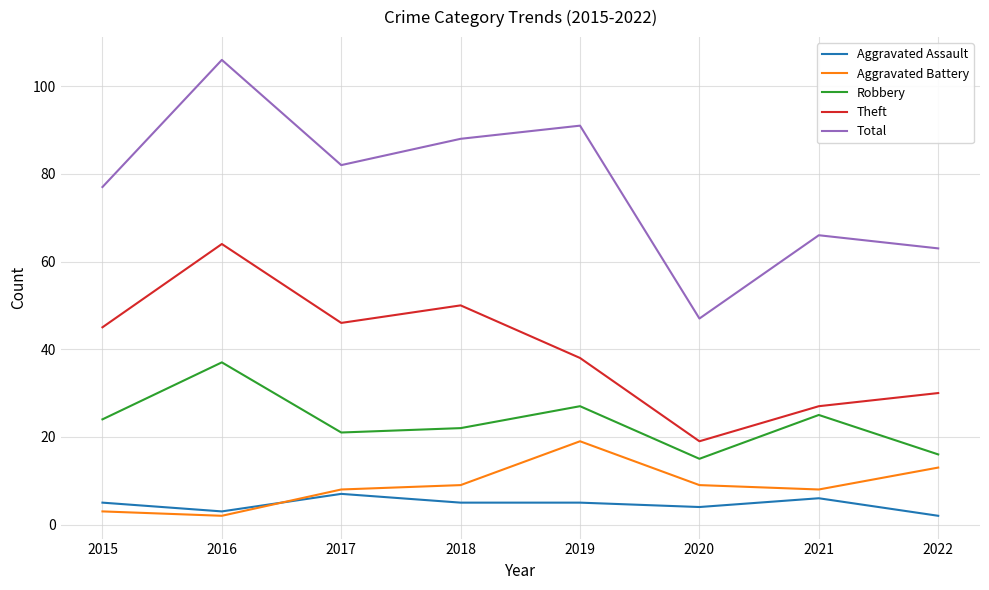

Is it true that Theft equals 26 at 2018?

False